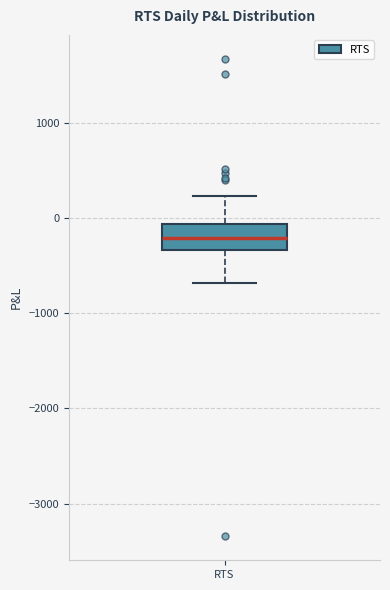

Where does the upper whisker of the box for RTS end on the y-axis? The values are not printed on the chart, so give them approximately, as read against the axis.

200